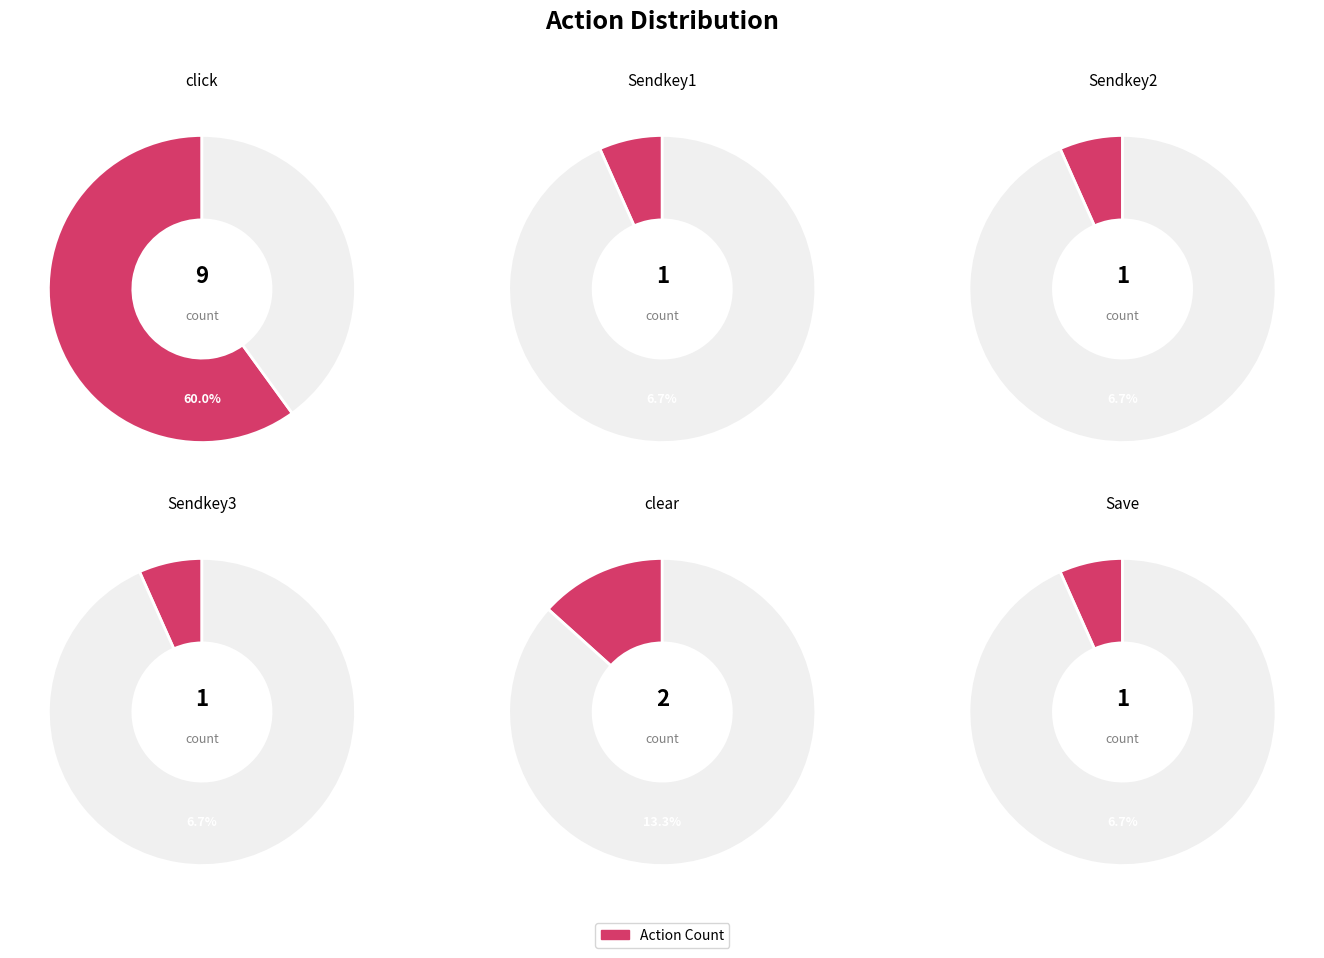

Does Sendkey2 represent more than half of the total?

No